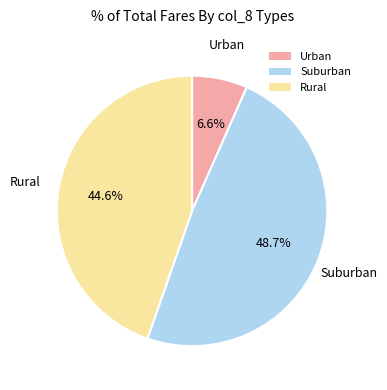

Does any single category account for the majority?

No